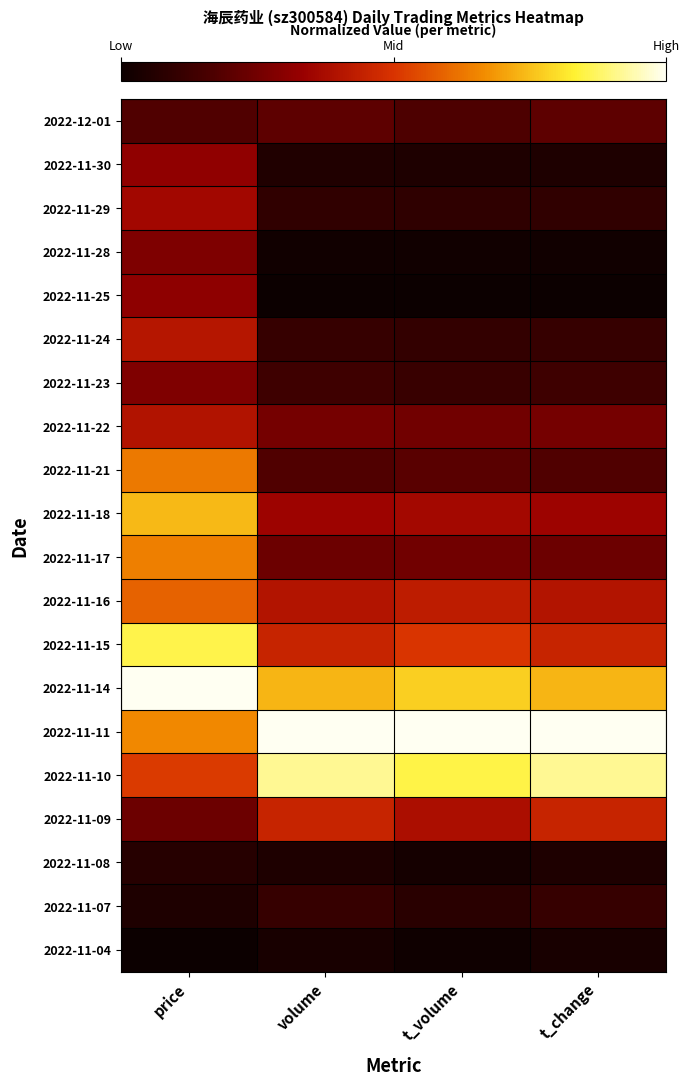

At t_volume, list the series in order from smallest to largest.

2022-11-25, 2022-11-04, 2022-11-28, 2022-11-08, 2022-11-30, 2022-11-07, 2022-11-29, 2022-11-24, 2022-11-23, 2022-12-01, 2022-11-21, 2022-11-22, 2022-11-17, 2022-11-18, 2022-11-09, 2022-11-16, 2022-11-15, 2022-11-14, 2022-11-10, 2022-11-11